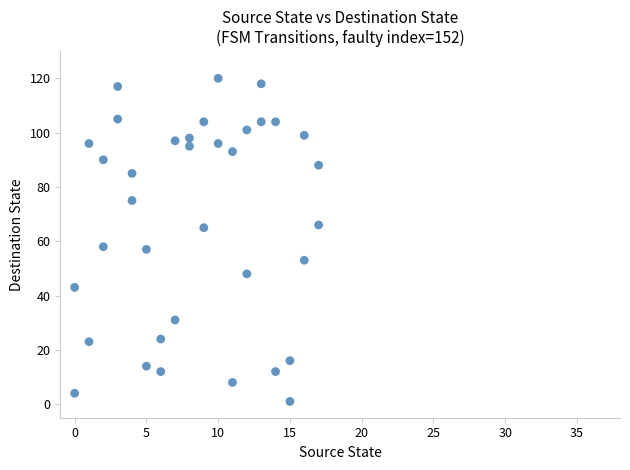

What is the range of Y values (max minus min)?

119